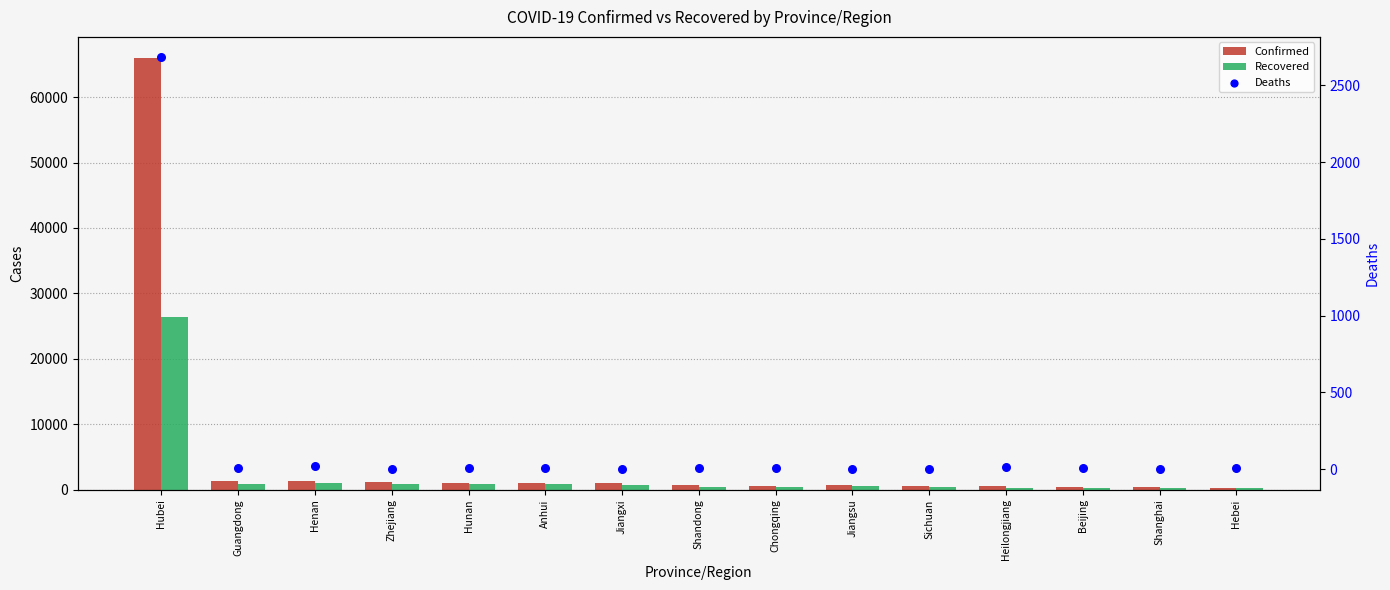

What is the total value across all series at Hubei?

94999